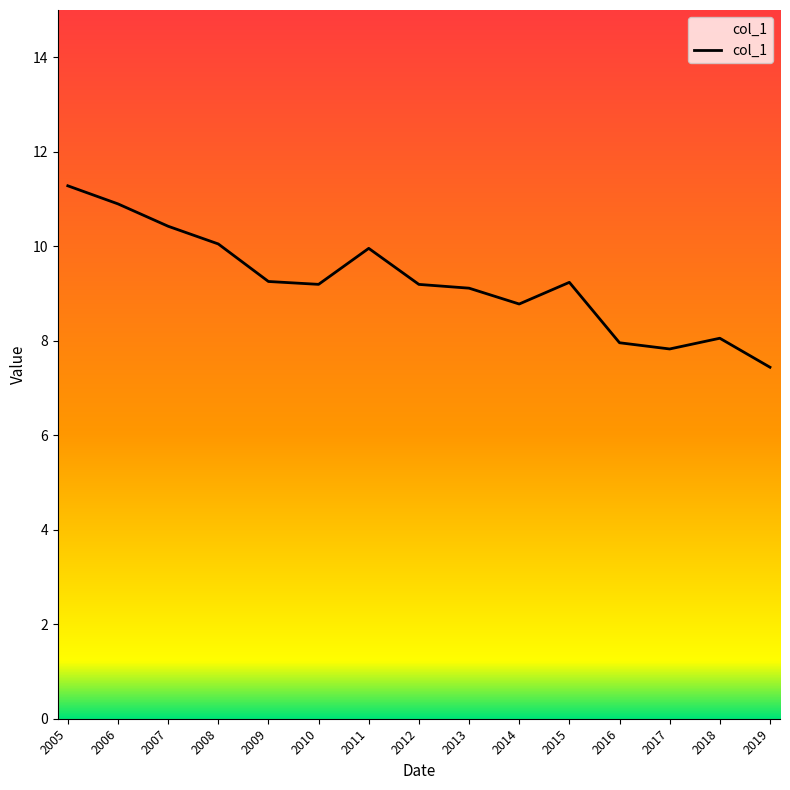

What is the greatest value displayed?

11.3